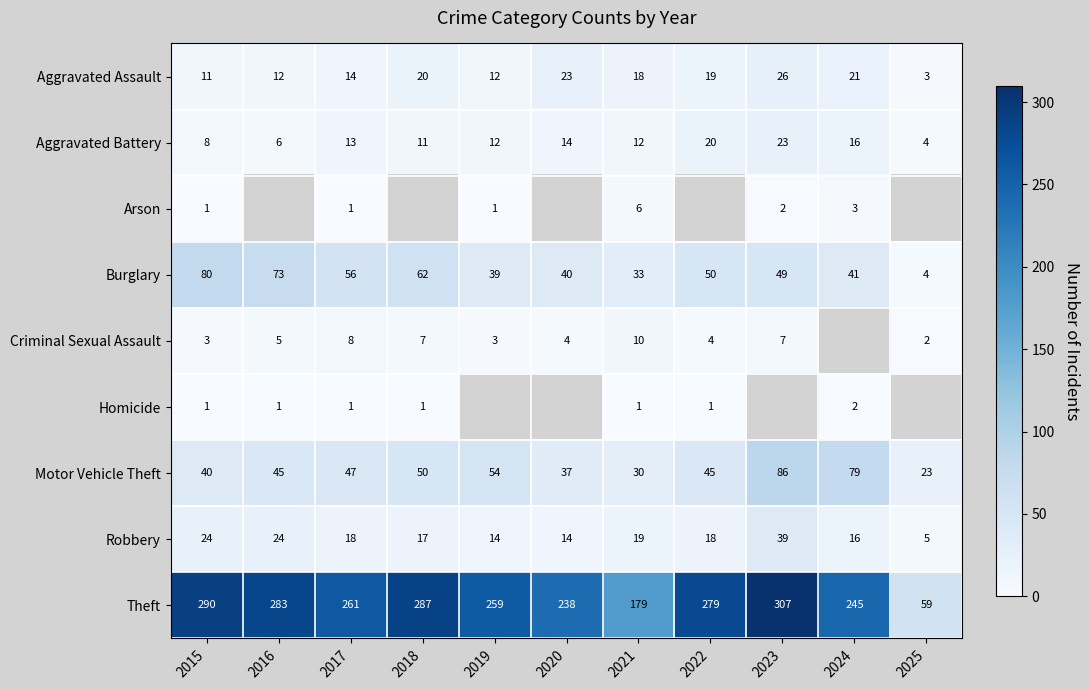

True or false: Burglary has a value of 57 at 2019.

False